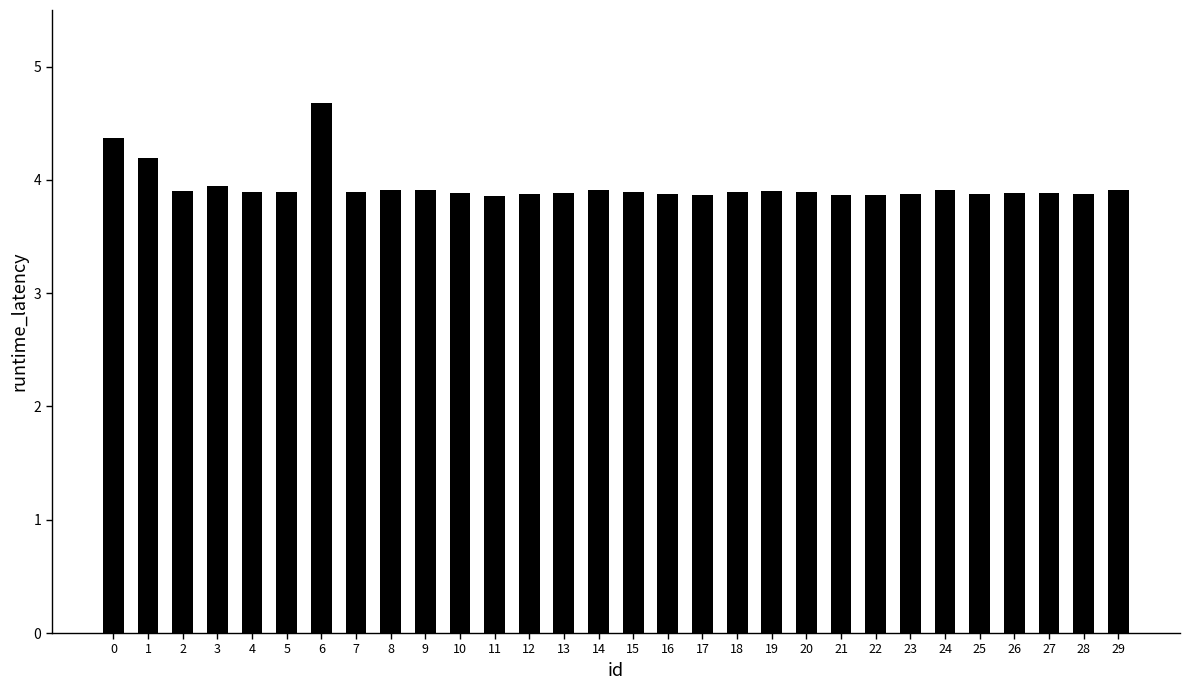

Which category has the highest value across all series?

6